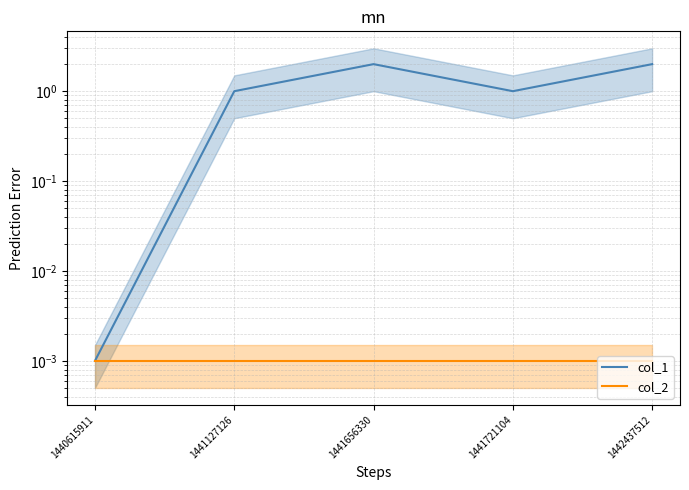

List the series in order of their overall mean, lowest first.

col_2, col_1